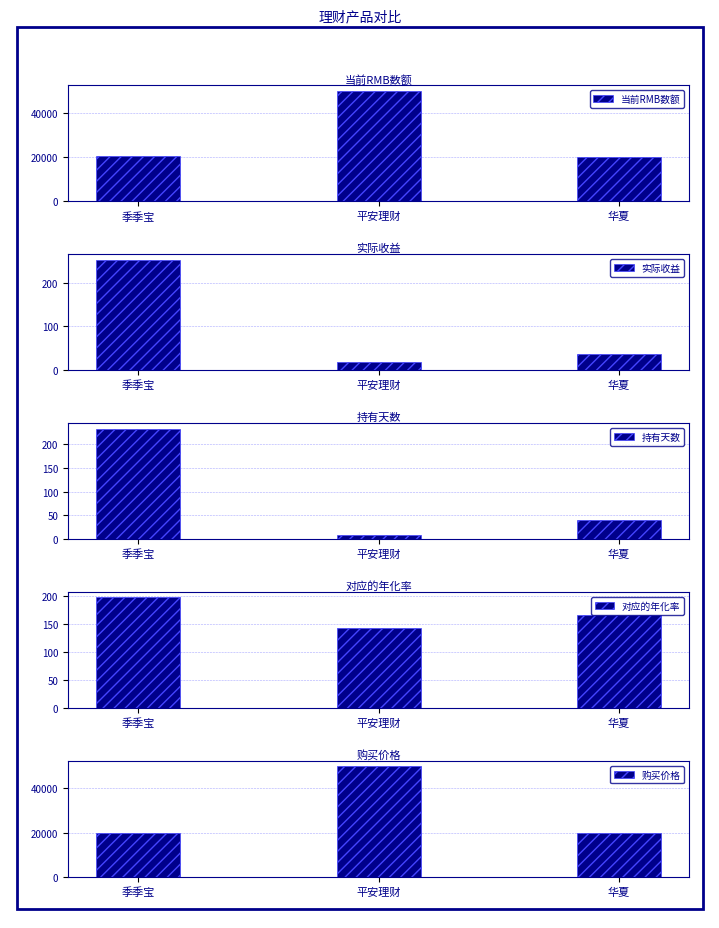

Reading left to right, list all the values displayed in this chart.

当前RMB数额: 季季宝=20252.5	平安理财=50017.6	华夏=20036.6
实际收益: 季季宝=252.5	平安理财=17.6	华夏=36.6
持有天数: 季季宝=233.0	平安理财=9.0	华夏=40.0
对应的年化率: 季季宝=197.8	平安理财=142.8	华夏=167.0
购买价格: 季季宝=20000.0	平安理财=50000.0	华夏=20000.0